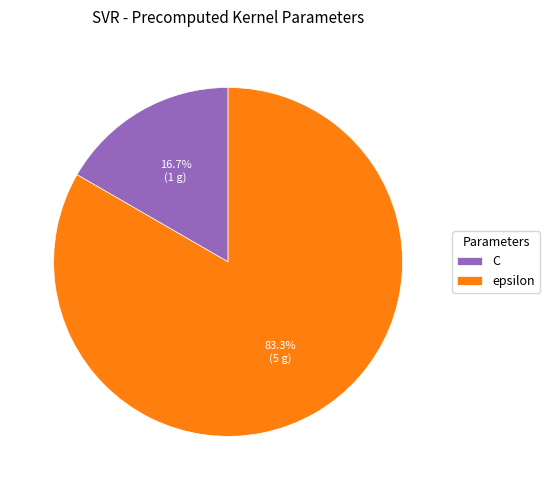

Is it true that epsilon is 83% of the pie?

True